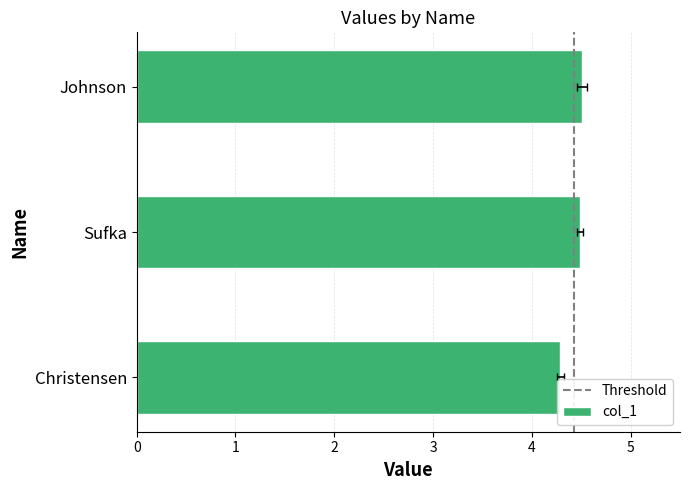

How many series are shown in this chart?

1